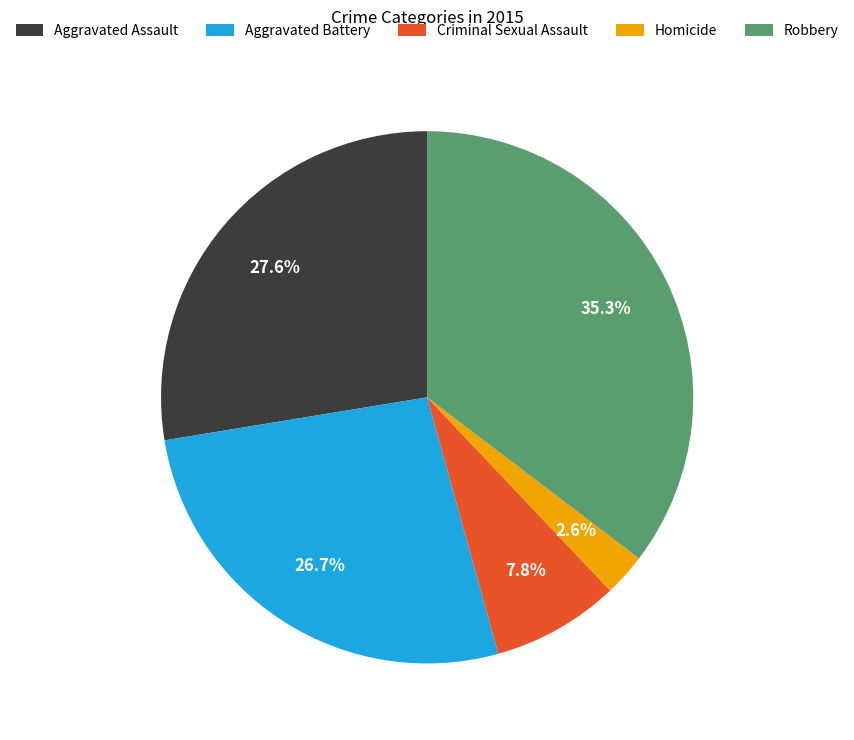

Do Homicide and Aggravated Assault together represent more than half of the pie?

No